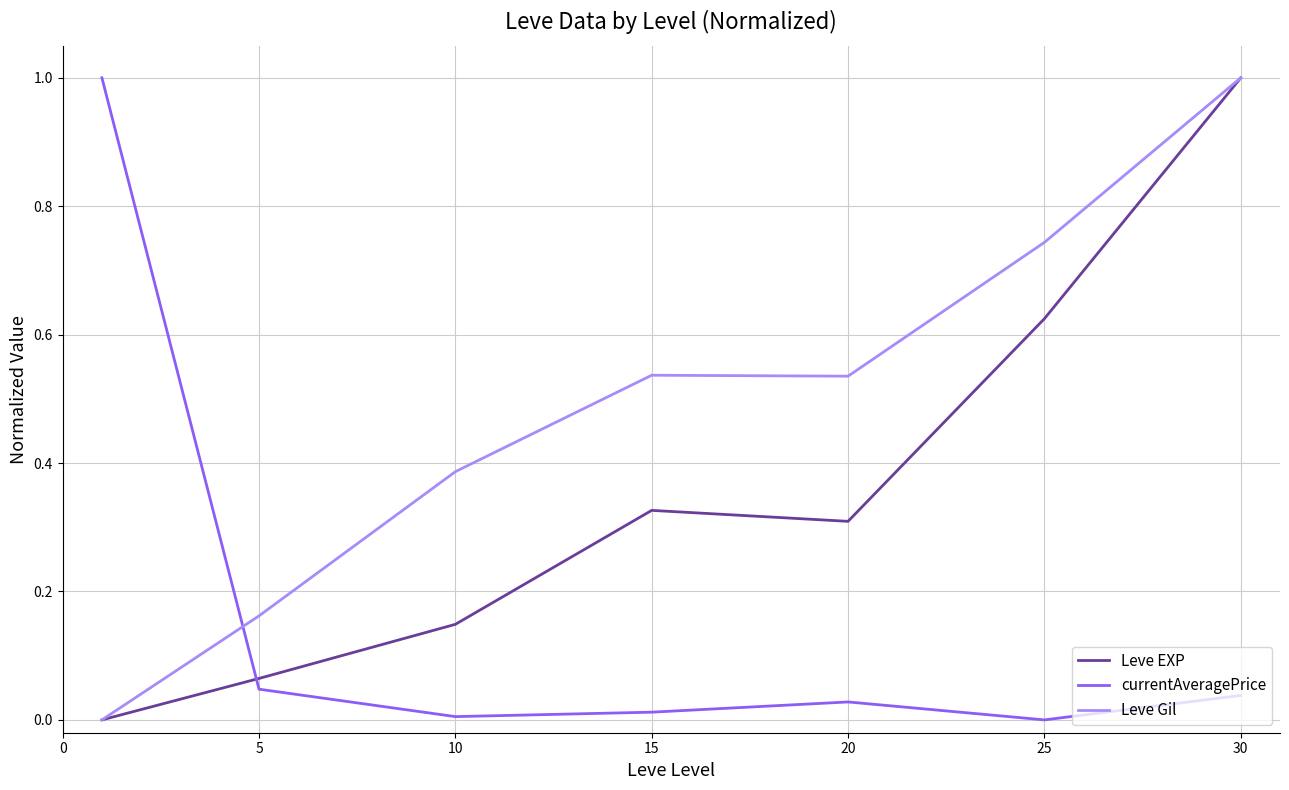

What is the sum of all currentAveragePrice values?

1.1